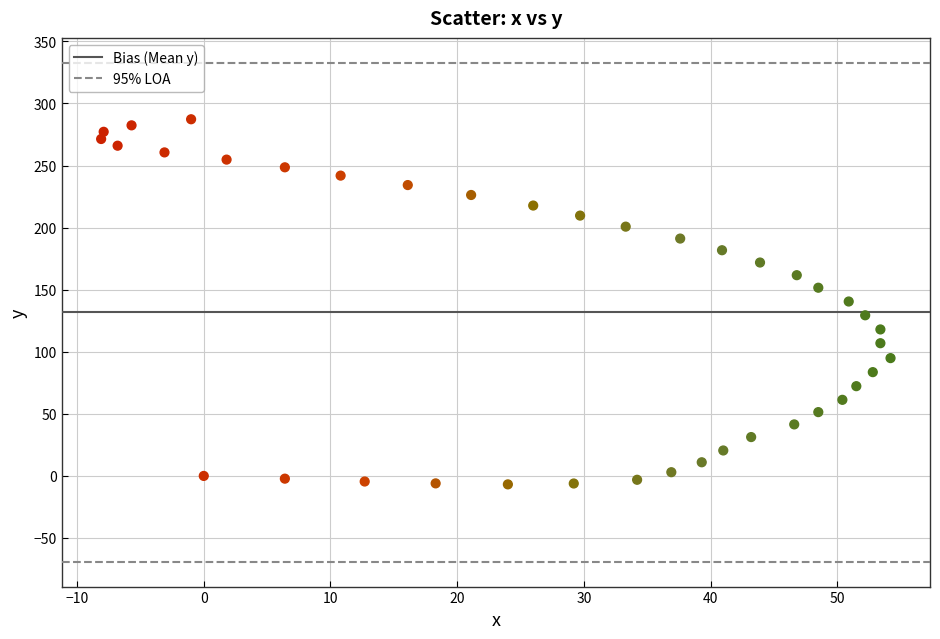

What is the range of Y values (max minus min)?

294.1